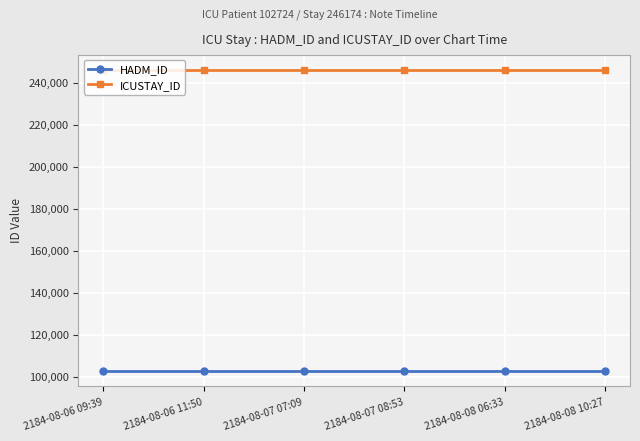

What is the spread (max minus min) of values at 2184-08-06 11:50?

143450